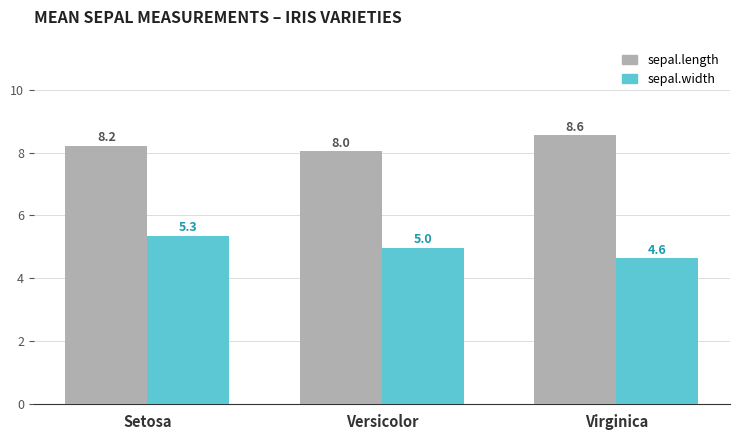

Is it true that sepal.length equals 8.2 at Setosa?

True